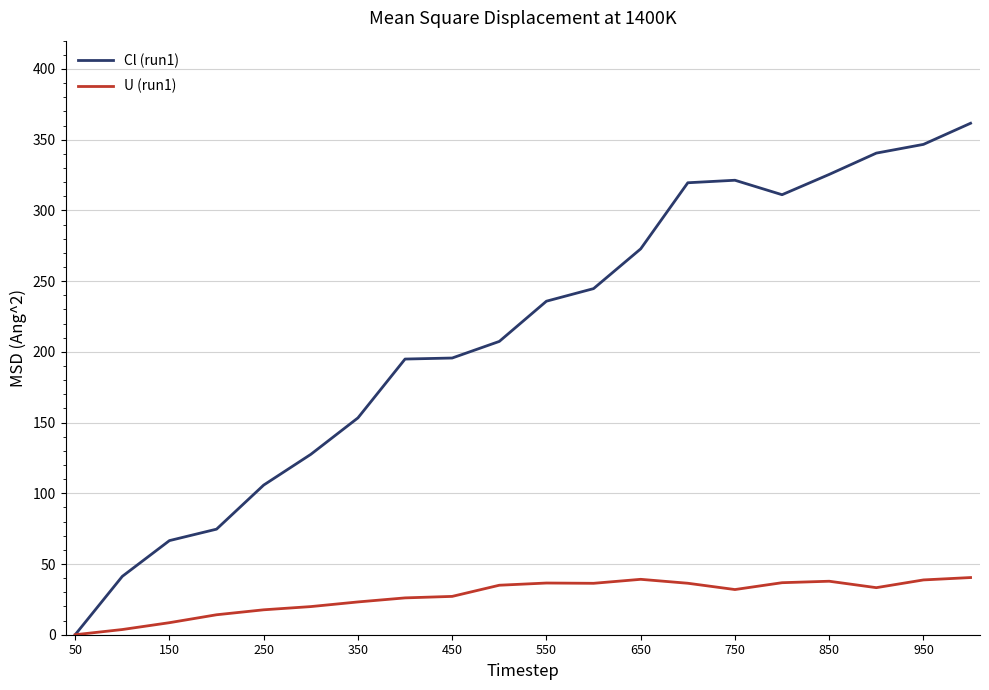

Rank the series by their maximum value, from highest to lowest.

Cl (run1), U (run1)